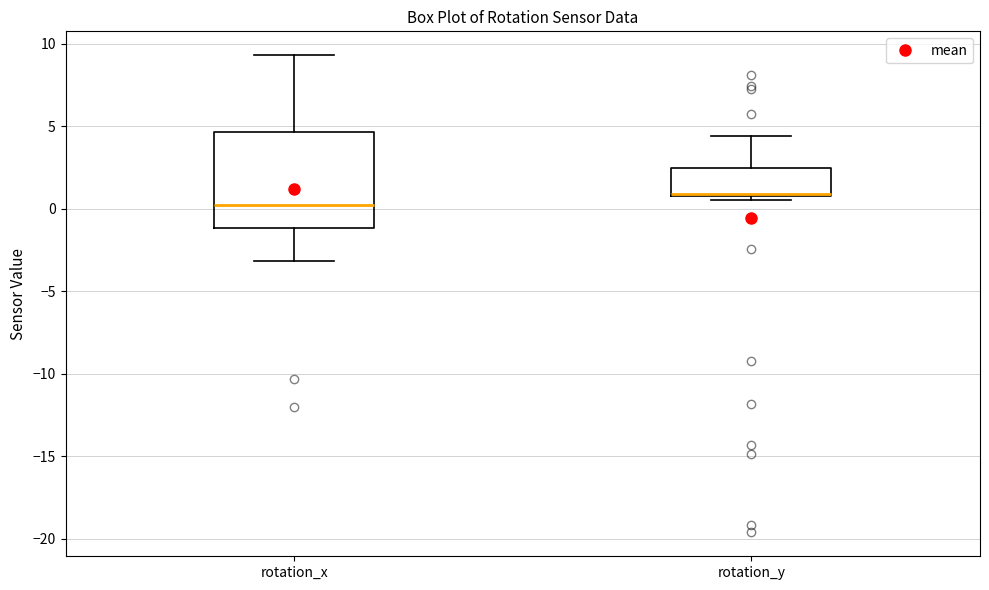

Where is the lower edge of the box for rotation_y on the y-axis? The values are not printed on the chart, so give them approximately, as read against the axis.

1.0